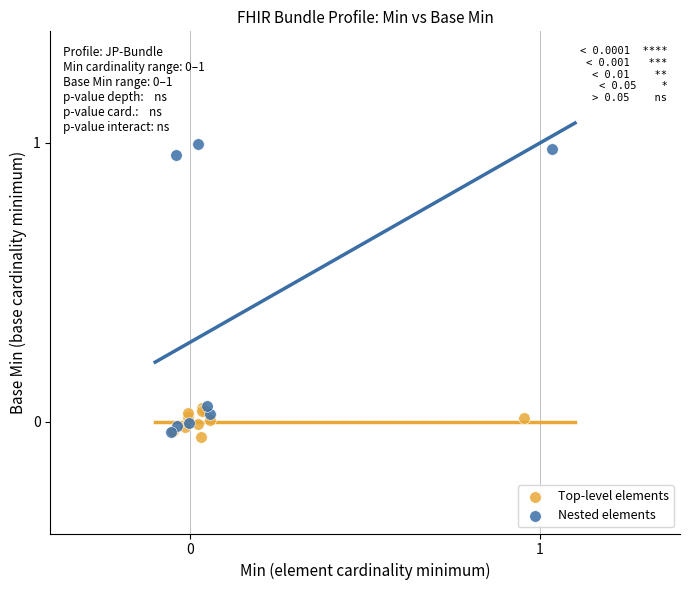

Which series reaches the minimum Y coordinate?

Top-level elements